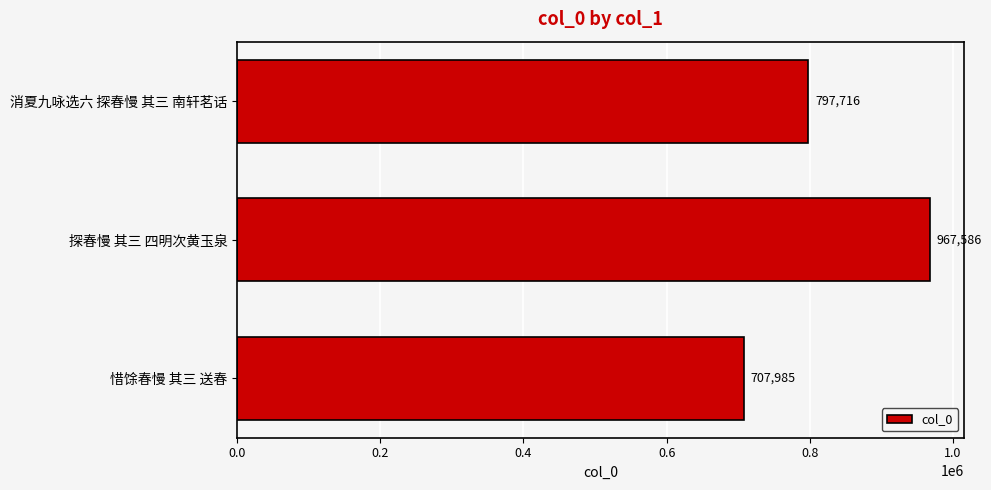

Count the values in the range 707985 to 967586.

3